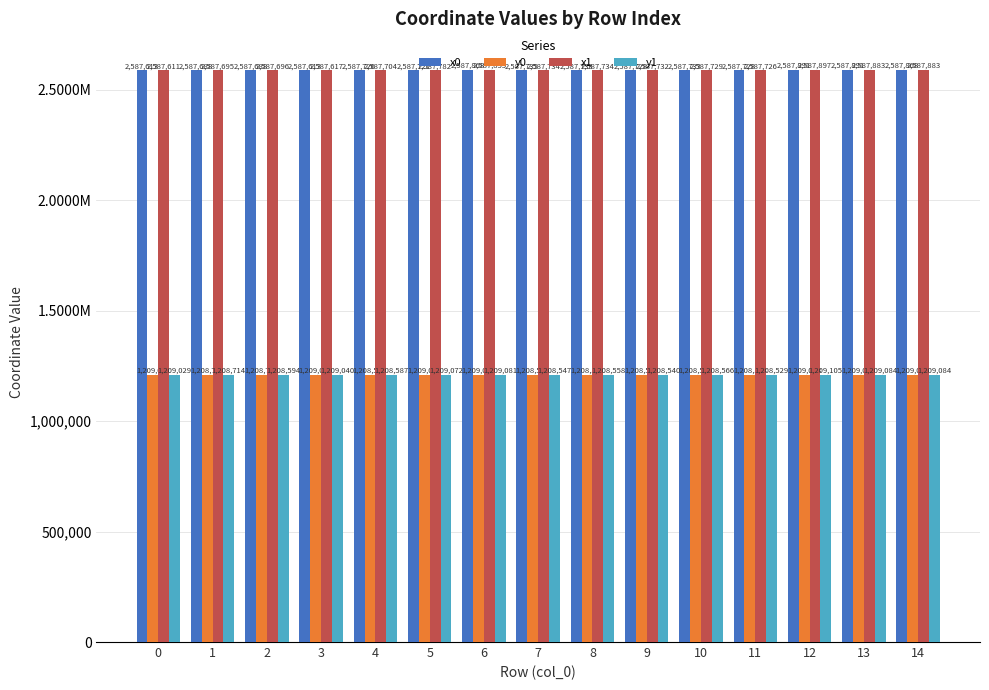

Are the bars horizontal?

No